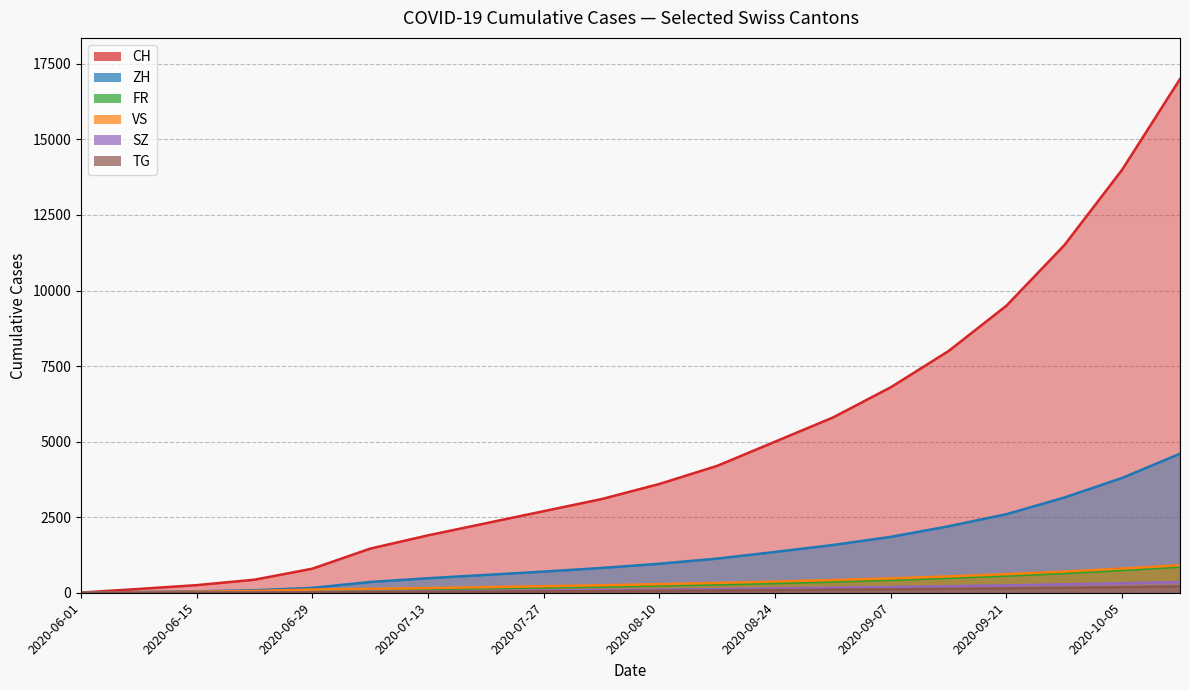

True or false: SZ has more than 2 interior local peaks.

False